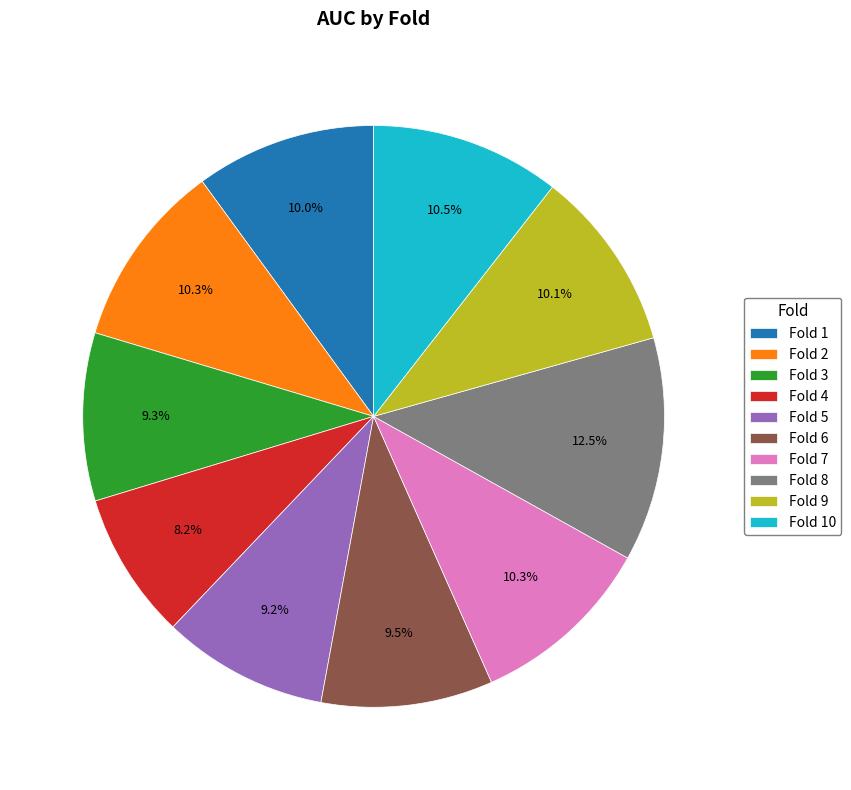

What portion of the pie excludes Fold 10?

89.5%